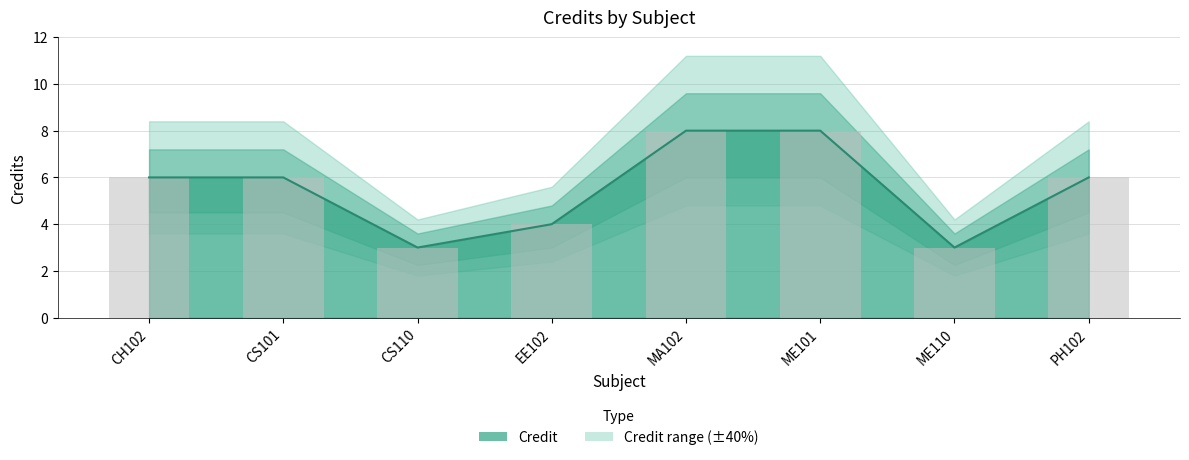

How many data points does each series have?

8